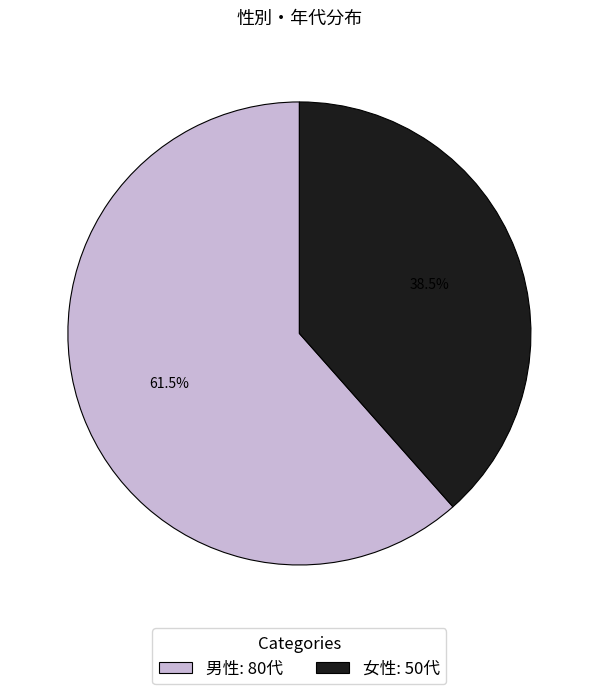

To the nearest percent, what is the average slice percentage?

50%